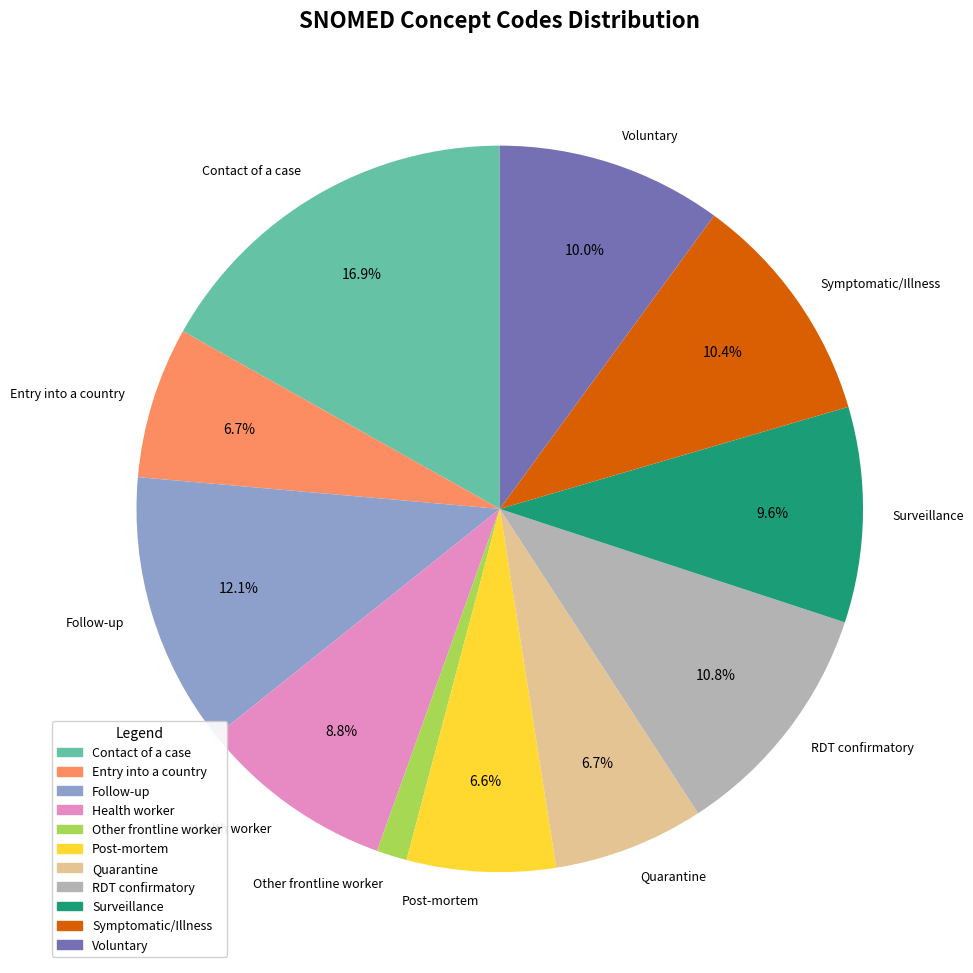

Does any single category account for the majority?

No